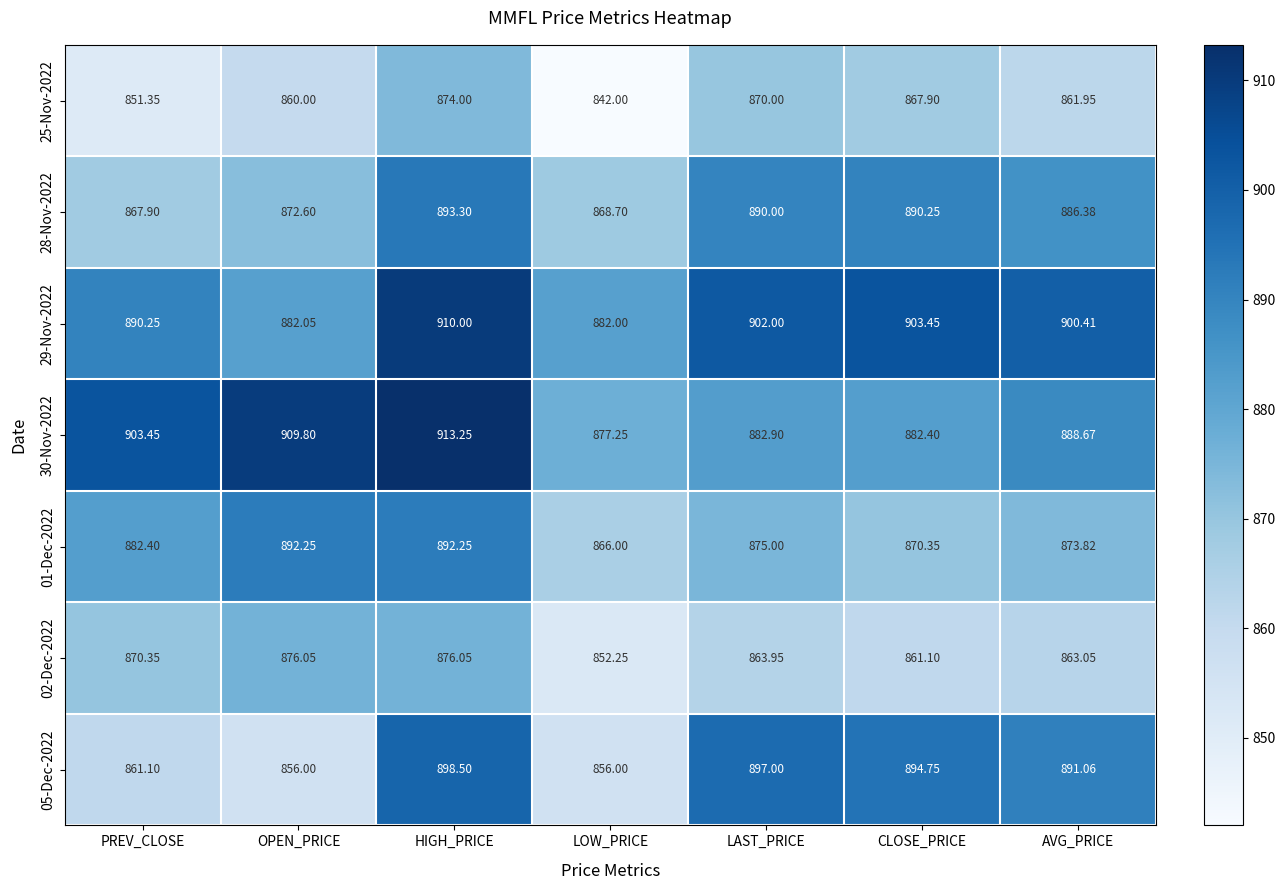

Is the value of 01-Dec-2022 at LOW_PRICE greater than the value of 29-Nov-2022 at AVG_PRICE?

No